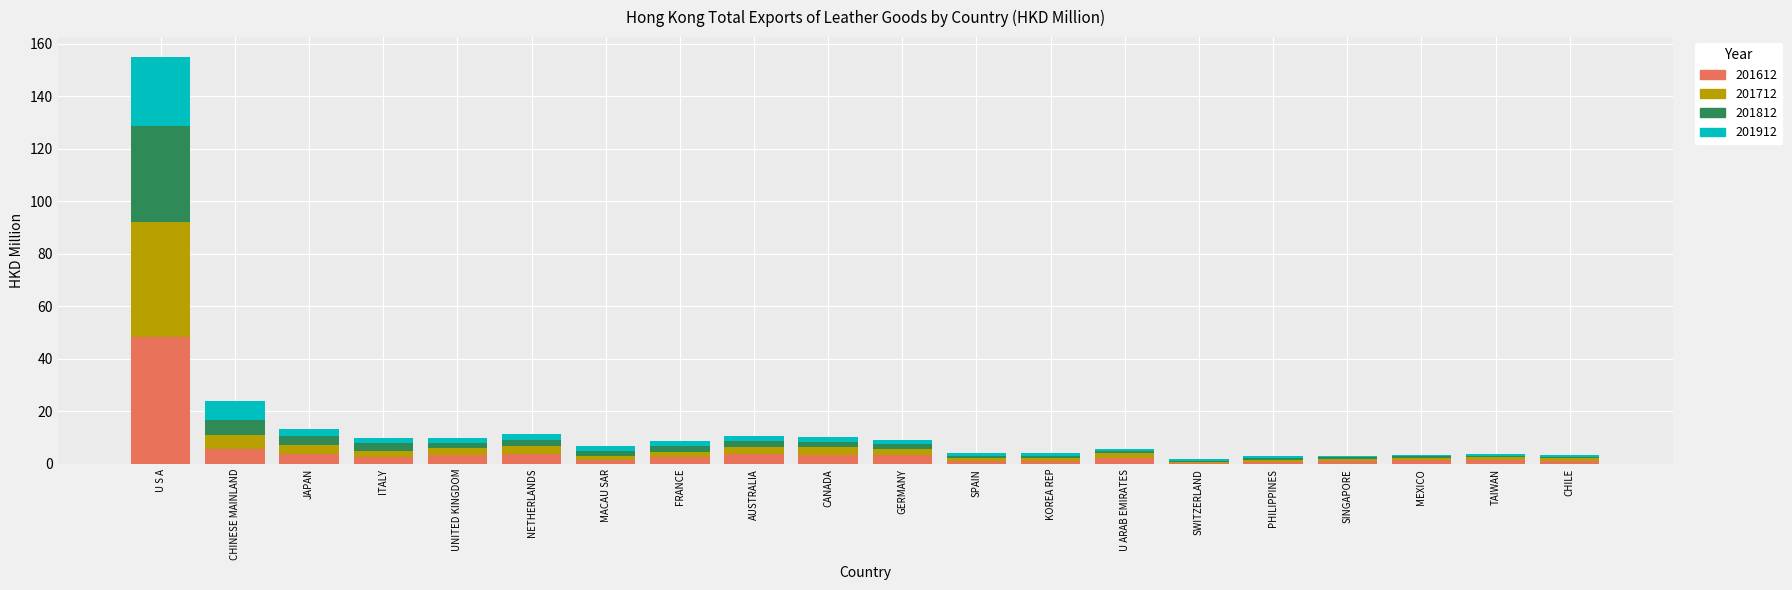

How many data points does each series have?

20